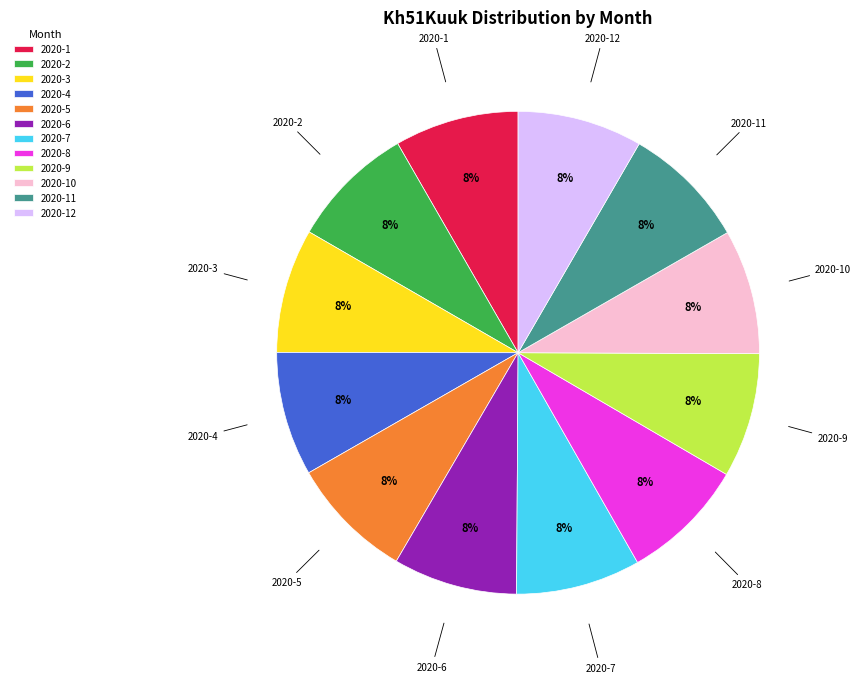

True or false: 2020-3 accounts for 18% of the total.

False